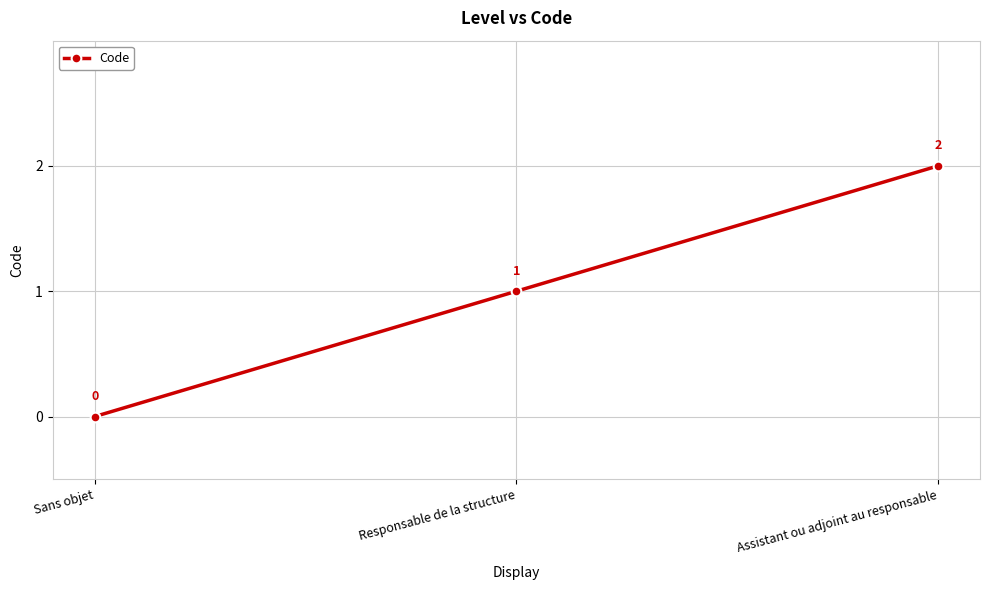

True or false: the data shows 3 at Assistant ou adjoint au responsable.

False